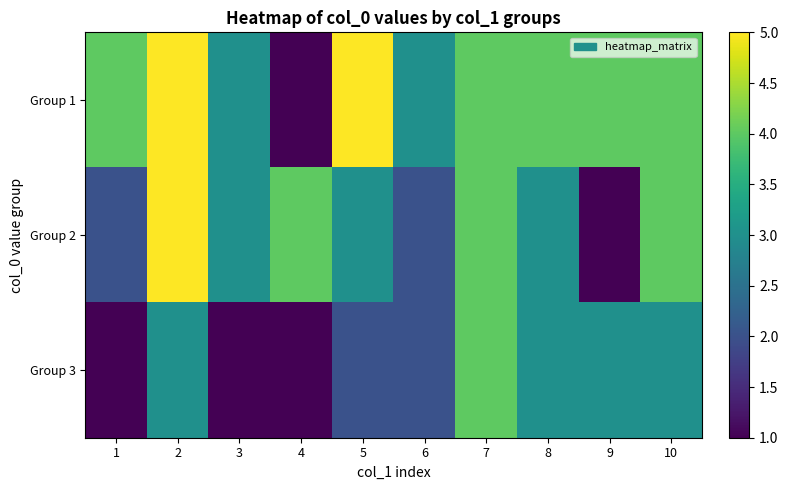

Which series has the widest spread of values?

Group 1